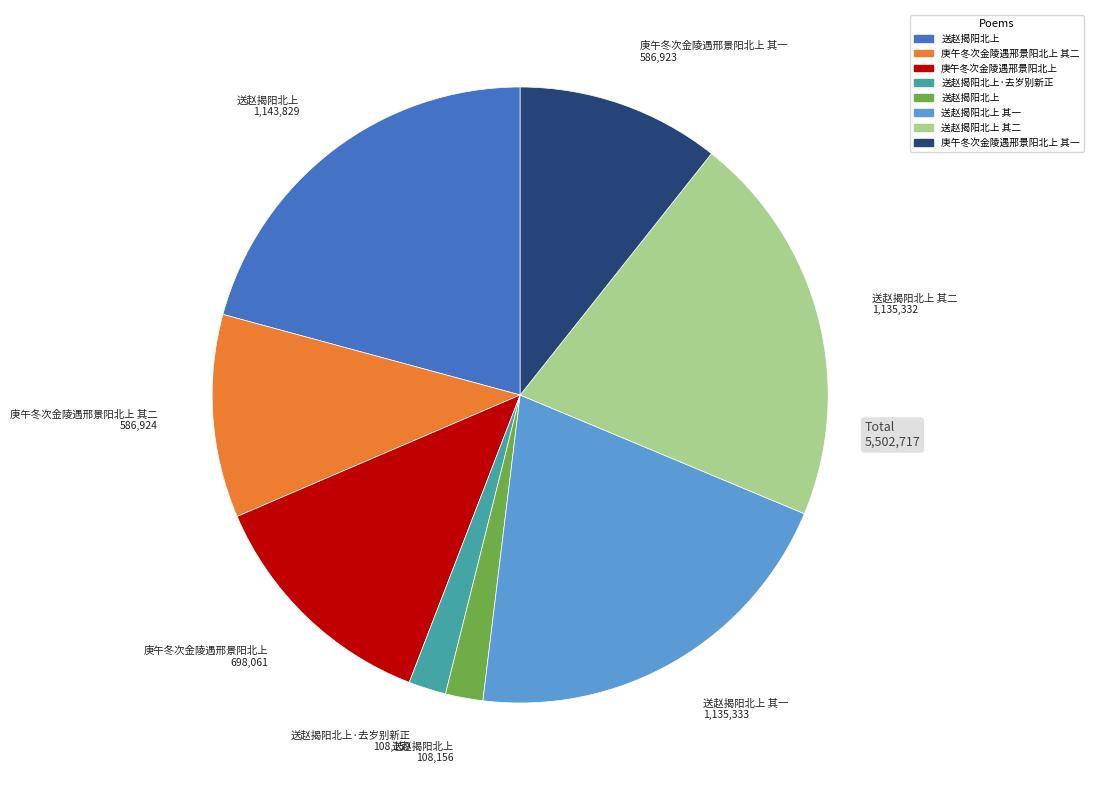

Is there any slice that represents more than half of the pie?

No